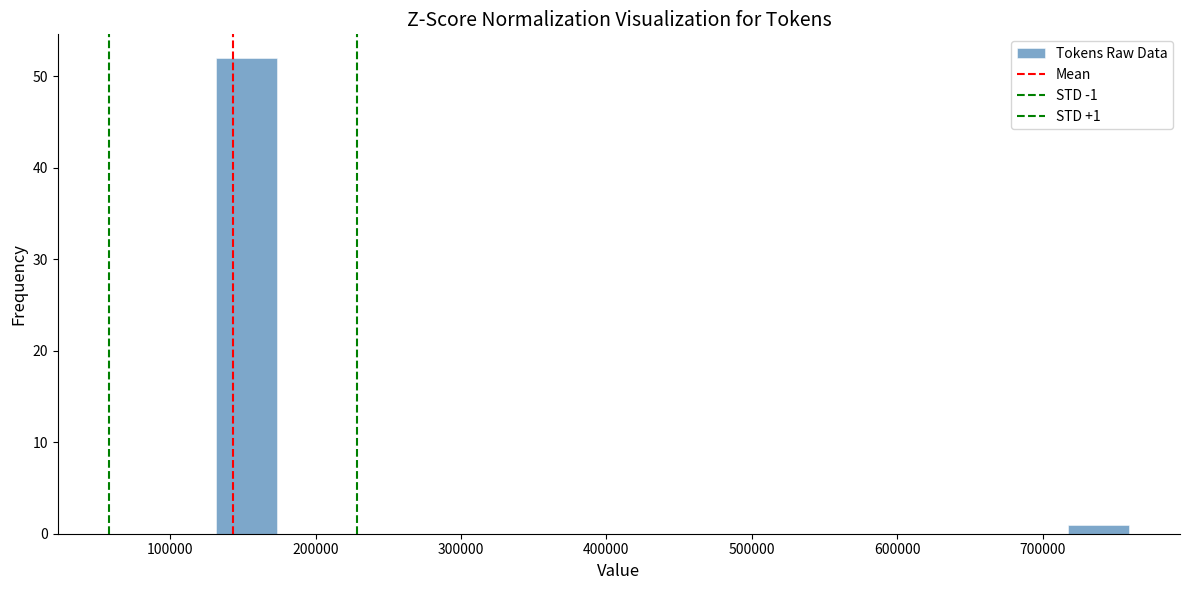

Which range on the x-axis has the tallest bar?

130000 to 170000